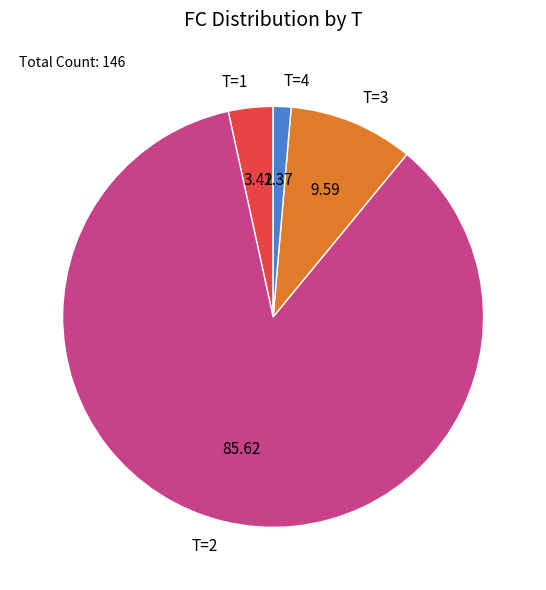

Approximately how many times larger is the value at T=4 compared to T=1?

0.4